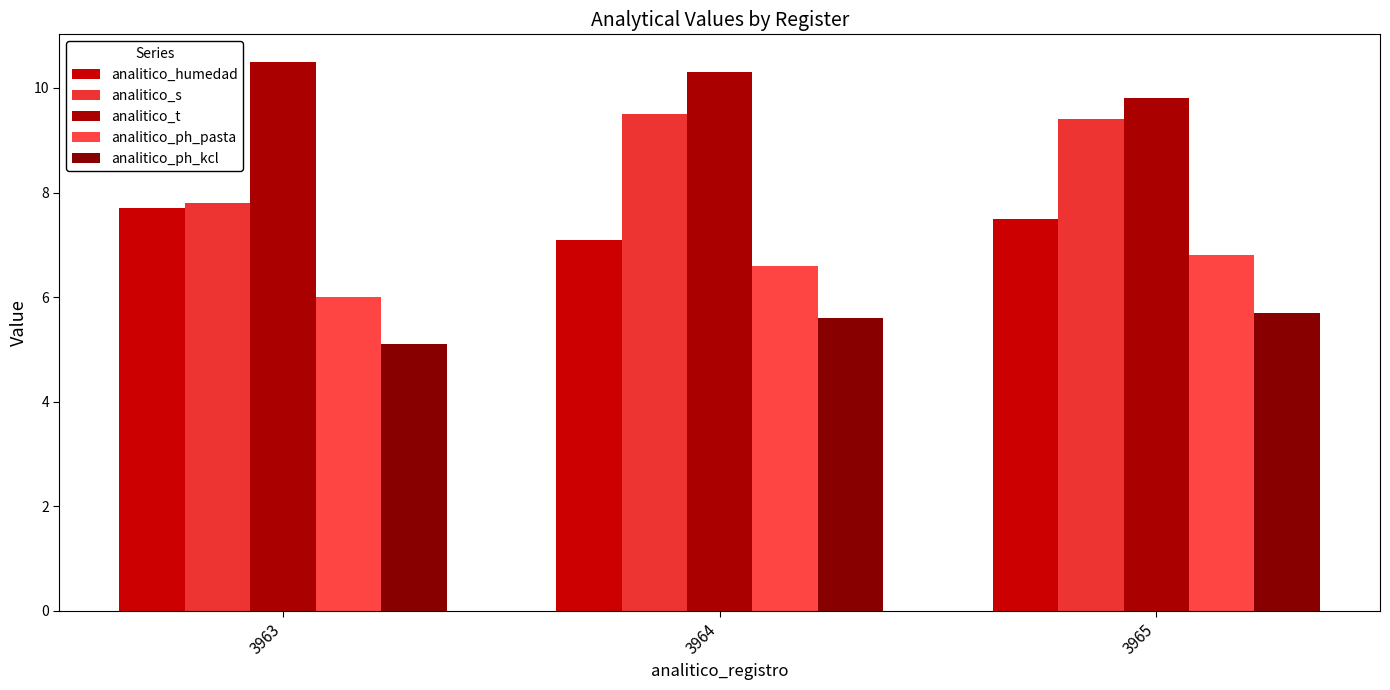

At which category is the sum across all series the highest?

3965